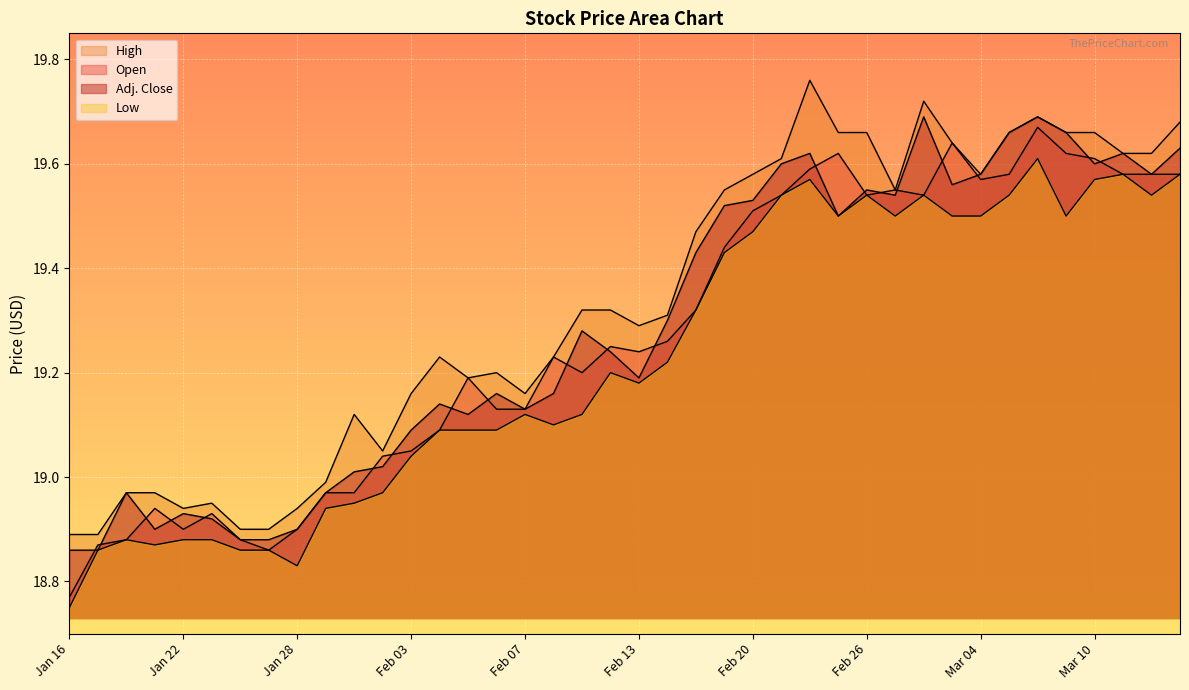

True or false: High and Low intersect in this chart.

False